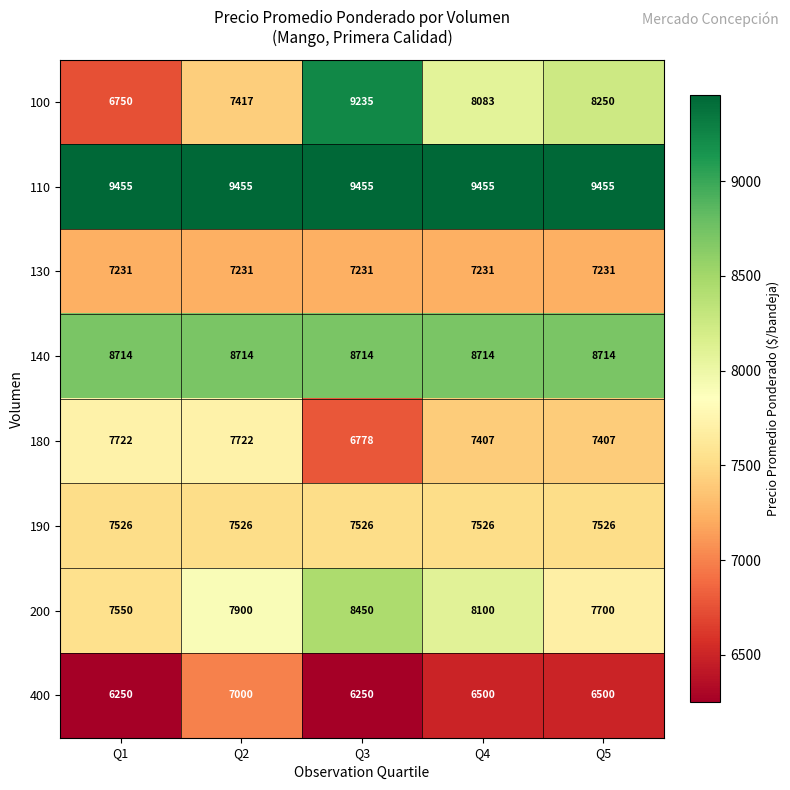

What is the maximum value shown in the chart?

9455